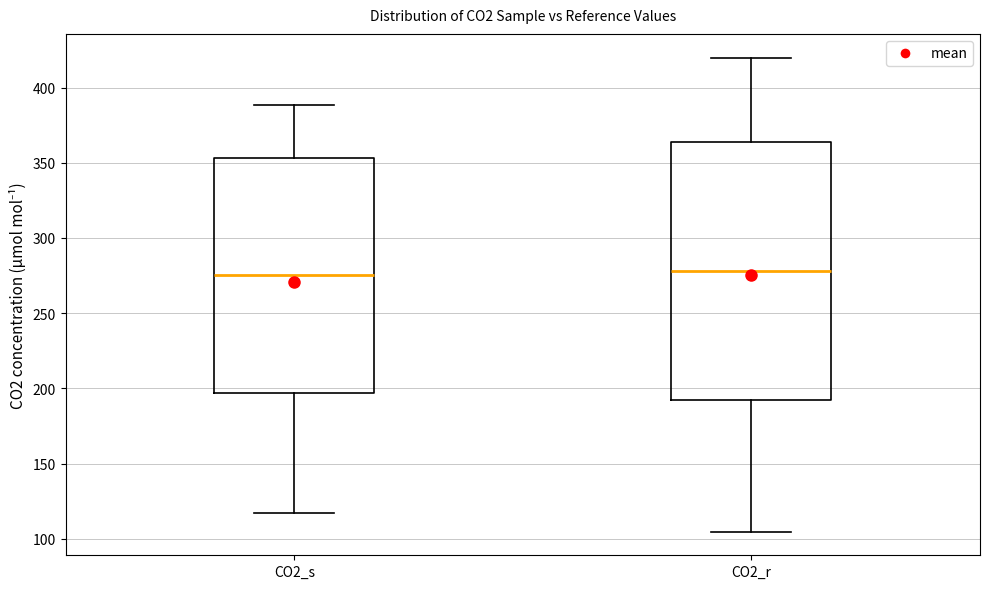

Which box is the tallest, from its lower edge to its upper edge?

CO2_r